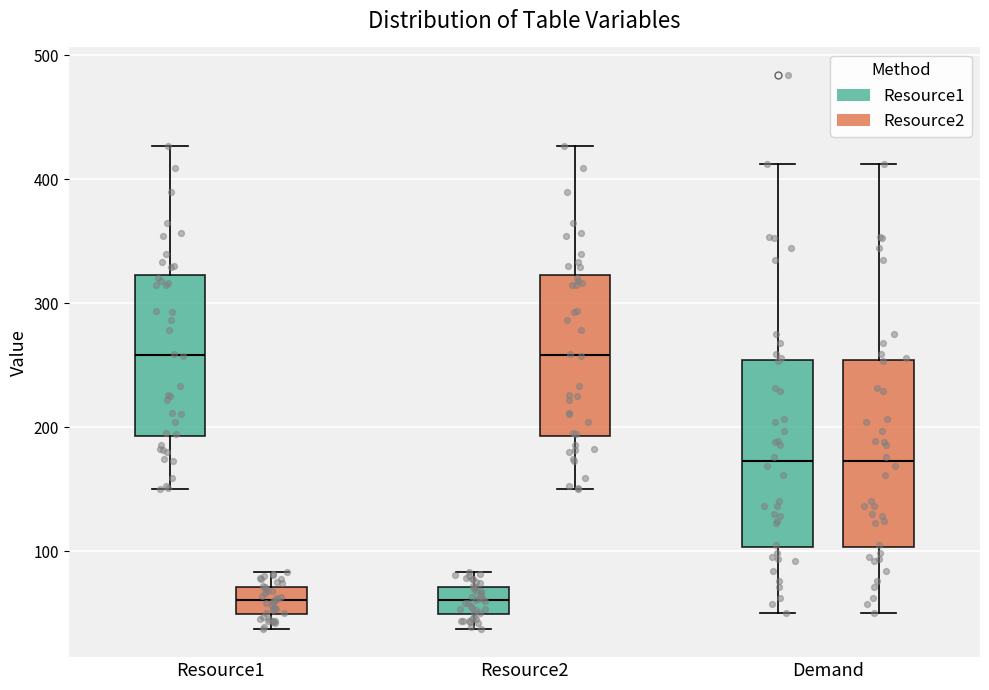

Reading left to right, read every box against the y-axis: the position of its median line, the range the box covers, and the ends of its whiskers. The values are not printed on the chart, so give them approximately, as read against the axis.

Resource1 (Resource1): median 260, box 190 to 320, whiskers 150 to 430
Resource1 (Resource2): median 60, box 50 to 70, whiskers 40 to 80
Resource2 (Resource1): median 60, box 50 to 70, whiskers 40 to 80
Resource2 (Resource2): median 260, box 190 to 320, whiskers 150 to 430
Demand (Resource1): median 170, box 100 to 250, whiskers 50 to 410
Demand (Resource2): median 170, box 100 to 250, whiskers 50 to 410